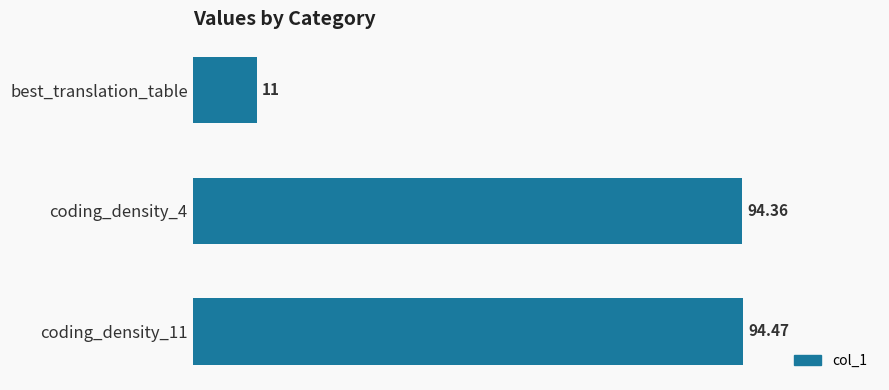

Rank the categories by value from highest to lowest.

coding_density_11, coding_density_4, best_translation_table